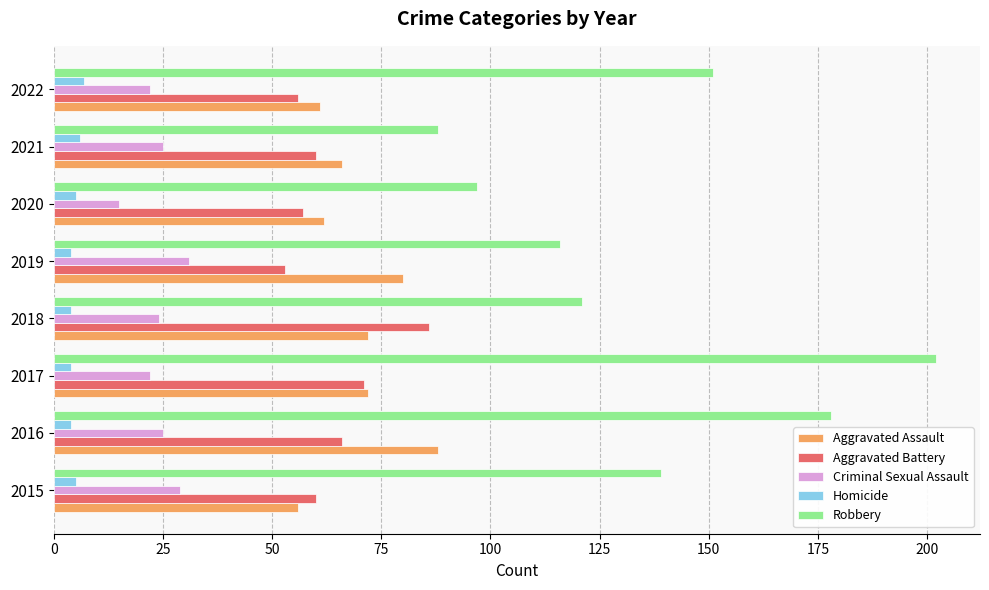

What is the spread (max minus min) of values at 2021?

82